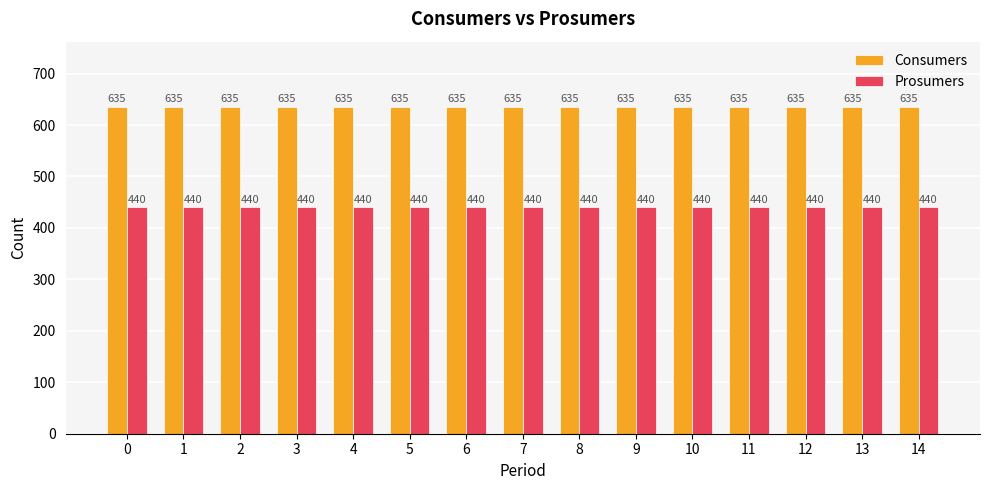

How many bars are there in total?

30